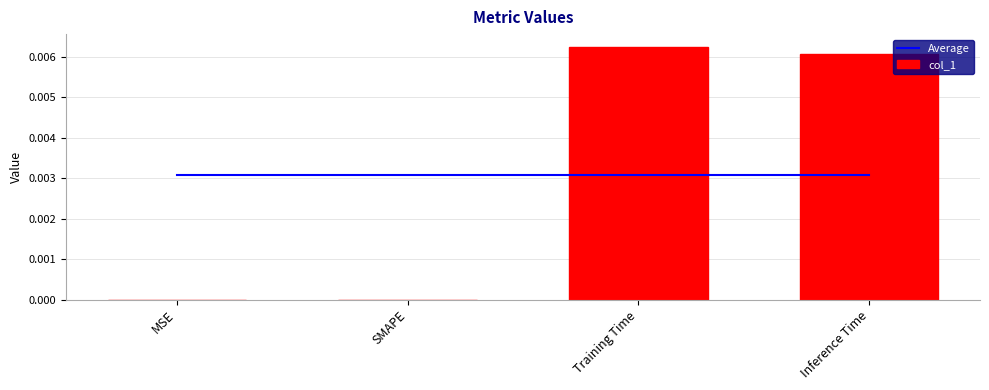

What are all the series names shown in the legend?

Average, col_1